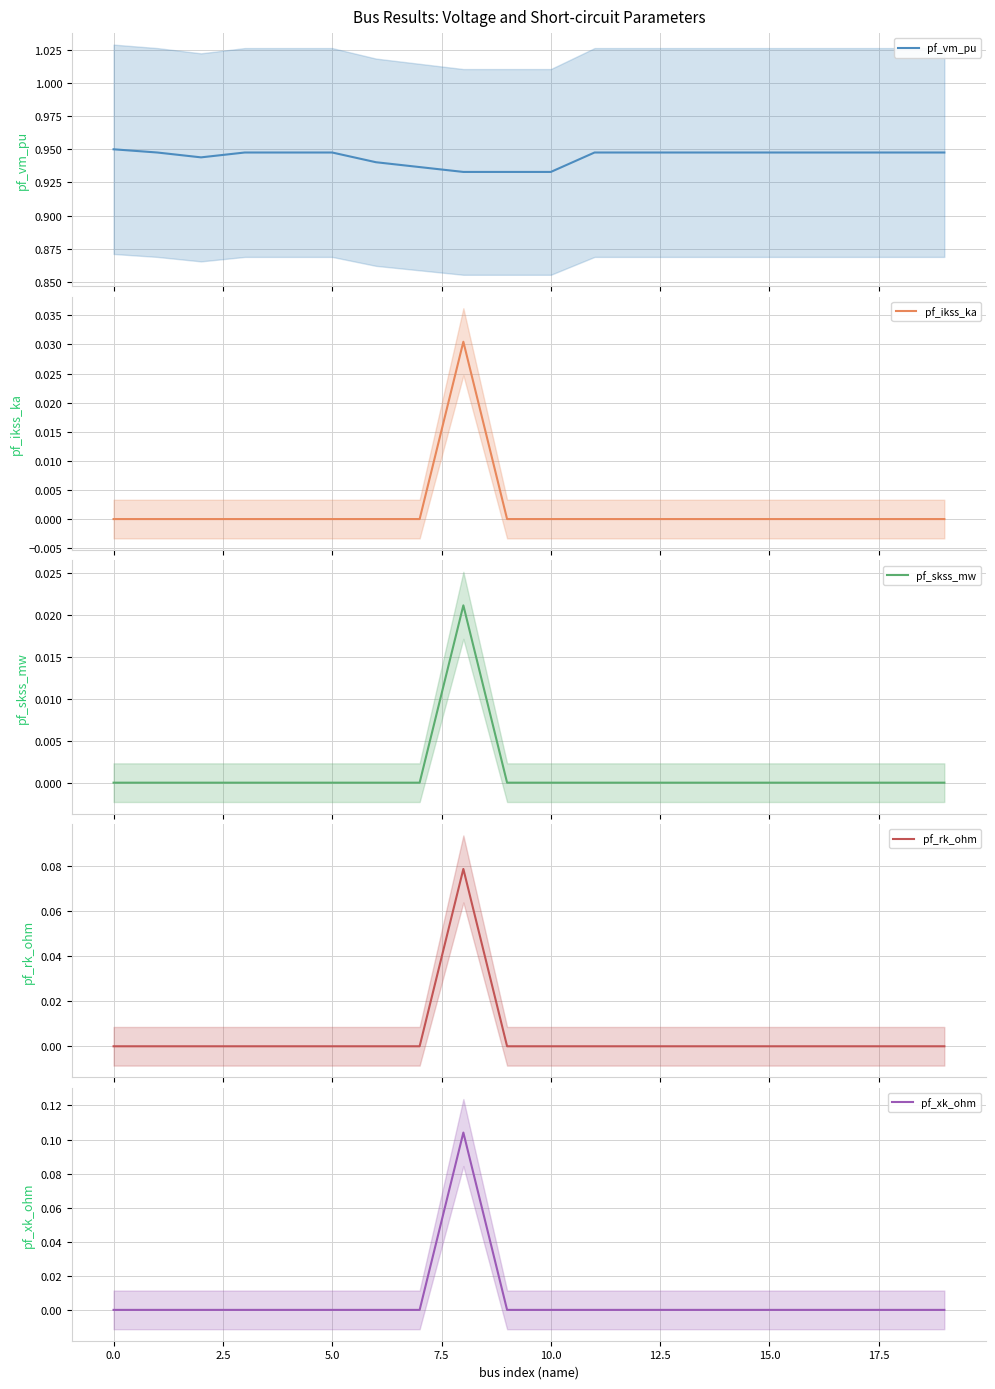

How many series are shown in this chart?

5